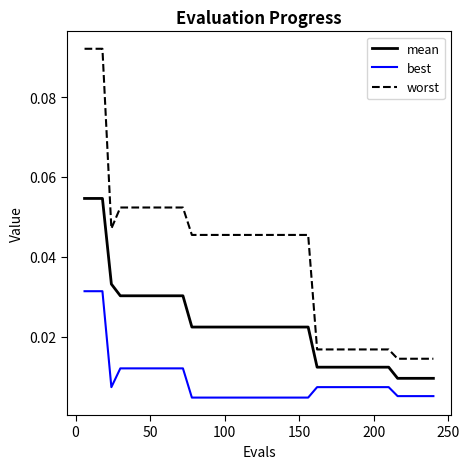

True or false: best and worst intersect in this chart.

False